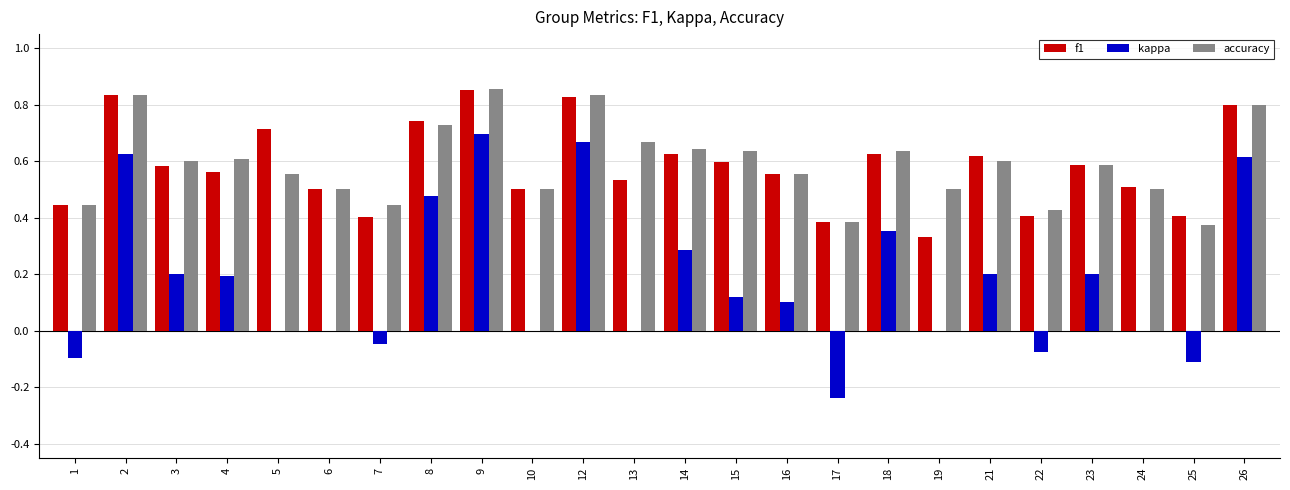

How many distinct data groups are displayed?

3